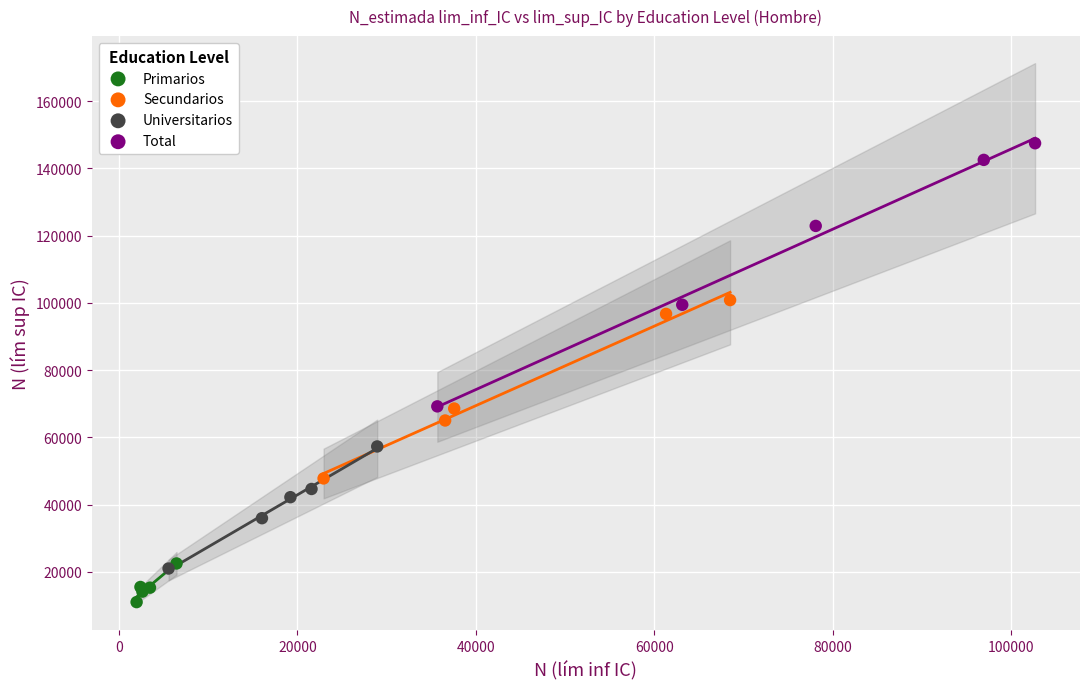

Which series has the largest Y range (max minus min)?

Total